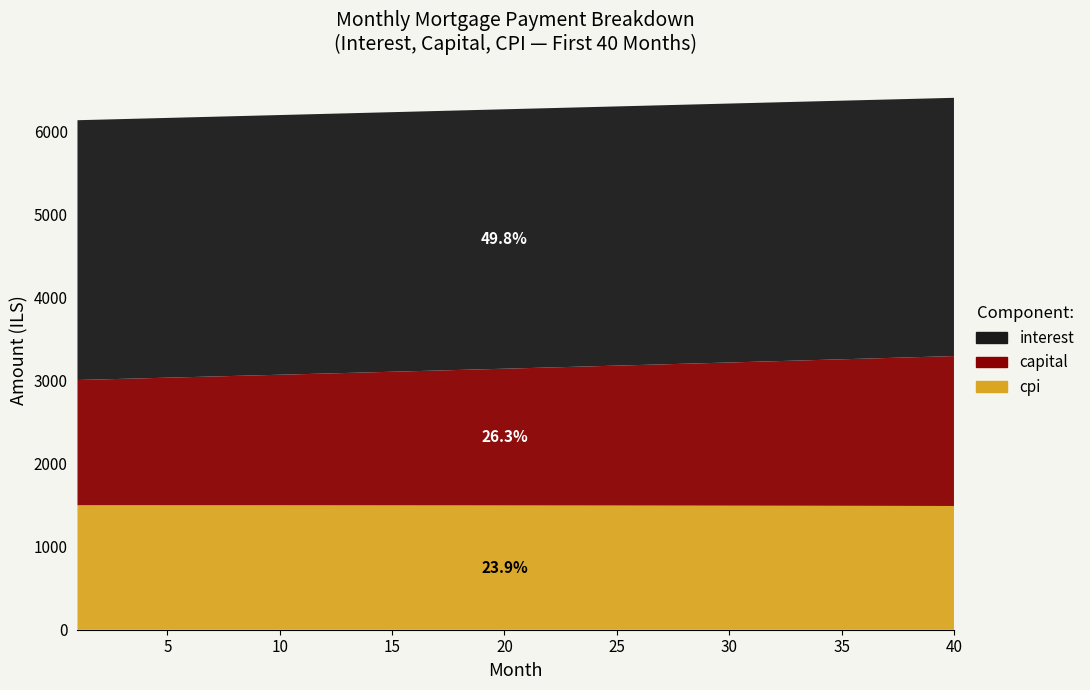

Reading right to left, transcribe all the data shown in this chart.

interest: 40=3111.2	39=3112.1	38=3113.0	37=3113.9	36=3114.8	35=3115.7	34=3116.5	33=3117.3	32=3118.1	31=3118.8	30=3119.5	29=3120.2	28=3120.9	27=3121.5	26=3122.1	25=3122.7	24=3123.3	23=3123.8	22=3124.3	21=3124.8	20=3125.3	19=3125.8	18=3126.2	17=3126.6	16=3126.9	15=3127.3	14=3127.6	13=3127.9	12=3128.2	11=3128.4	10=3128.7	9=3128.9	8=3129.0	7=3129.2	6=3129.3	5=3129.4	4=3129.5	3=3129.6	2=3129.7	1=3129.7
capital: 40=1806.2	39=1797.8	38=1789.5	37=1781.3	36=1773.1	35=1764.9	34=1756.8	33=1748.7	32=1740.6	31=1732.6	30=1724.6	29=1716.7	28=1708.8	27=1700.9	26=1693.1	25=1685.2	24=1677.5	23=1669.8	22=1662.1	21=1654.4	20=1646.8	19=1639.2	18=1631.6	17=1624.1	16=1616.6	15=1609.2	14=1601.8	13=1594.4	12=1587.0	11=1579.7	10=1572.4	9=1565.2	8=1558.0	7=1550.8	6=1543.7	5=1536.5	4=1529.5	3=1522.4	2=1515.4	1=1508.4
cpi: 40=1490.6	39=1491.1	38=1491.6	37=1492.0	36=1492.5	35=1492.9	34=1493.3	33=1493.7	32=1494.1	31=1494.4	30=1494.8	29=1495.1	28=1495.5	27=1495.8	26=1496.1	25=1496.4	24=1496.7	23=1496.9	22=1497.2	21=1497.4	20=1497.7	19=1497.9	18=1498.1	17=1498.3	16=1498.5	15=1498.7	14=1498.8	13=1499.0	12=1499.1	11=1499.3	10=1499.4	9=1499.5	8=1499.6	7=1499.7	6=1499.8	5=1499.8	4=1499.9	3=1499.9	2=1500.0	1=1500.0